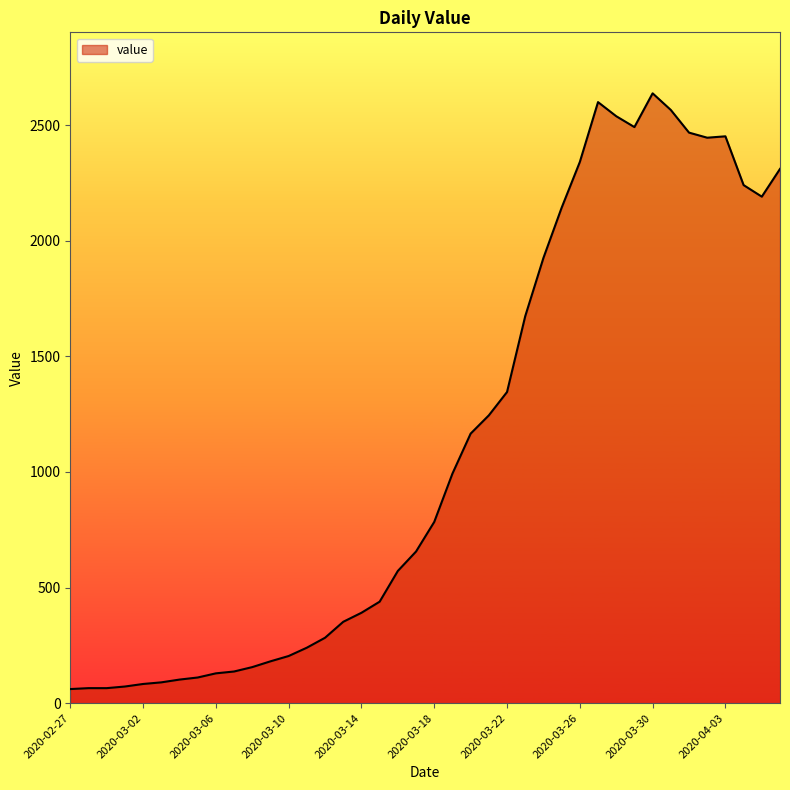

What is the smallest value displayed?

61